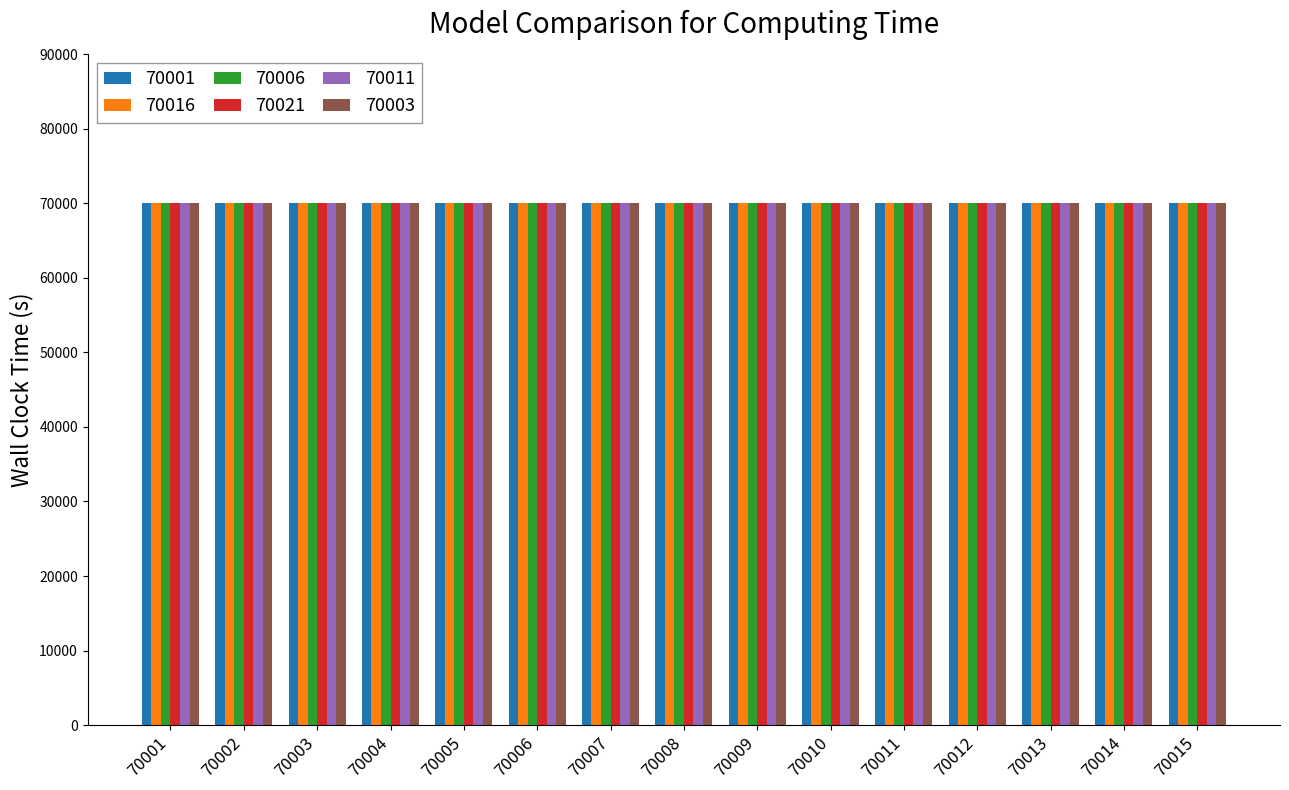

Read the 70021 value at 70003.

70023